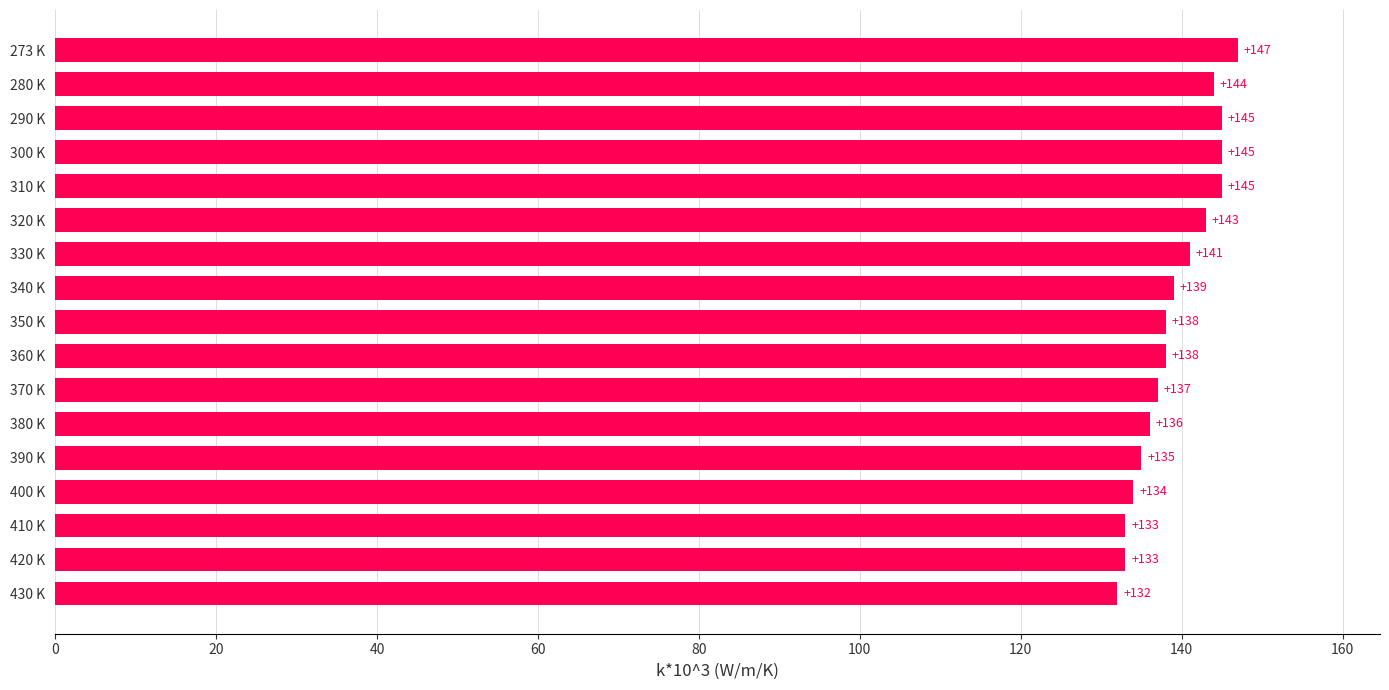

Reading top to bottom, list all the values displayed in this chart.

273 K=147	280 K=144	290 K=145	300 K=145	310 K=145	320 K=143	330 K=141	340 K=139	350 K=138	360 K=138	370 K=137	380 K=136	390 K=135	400 K=134	410 K=133	420 K=133	430 K=132